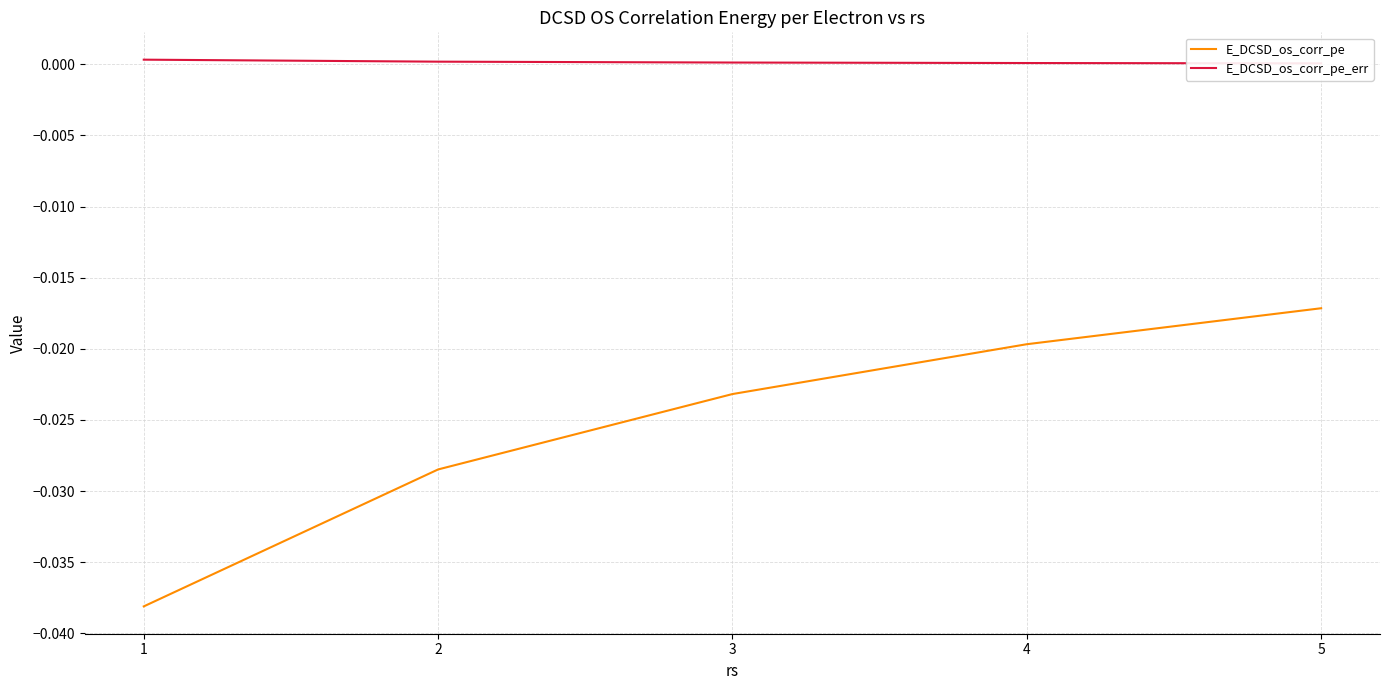

Is it true that E_DCSD_os_corr_pe equals -0.0 at 4?

False